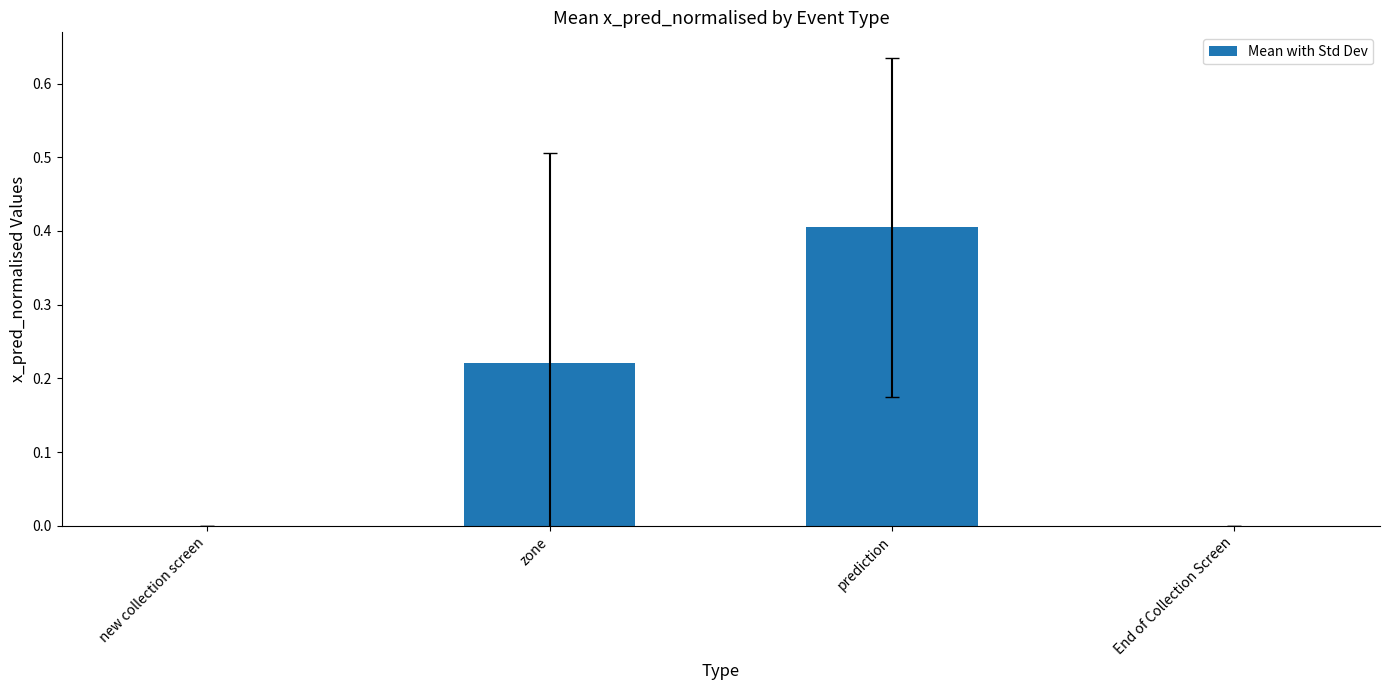

True or false: the data shows 0.0 at new collection screen.

True